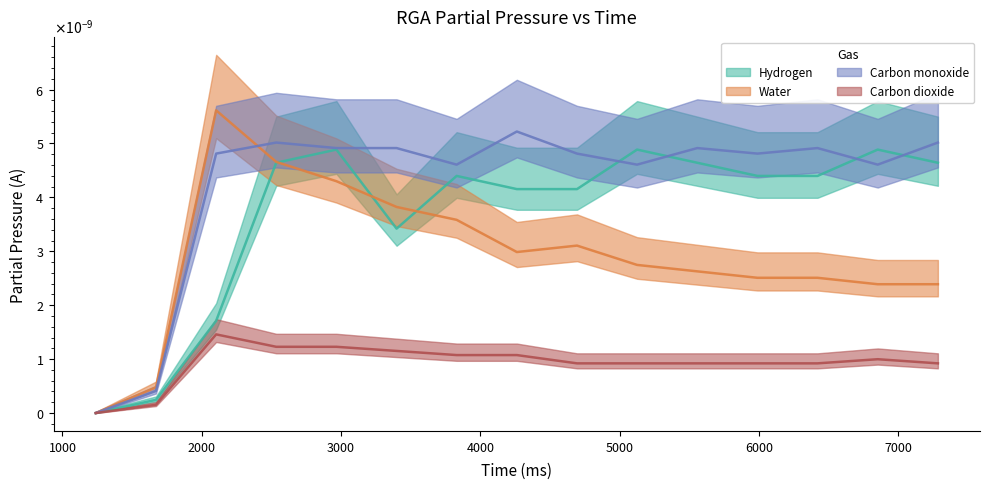

Count the number of data series in this chart.

4